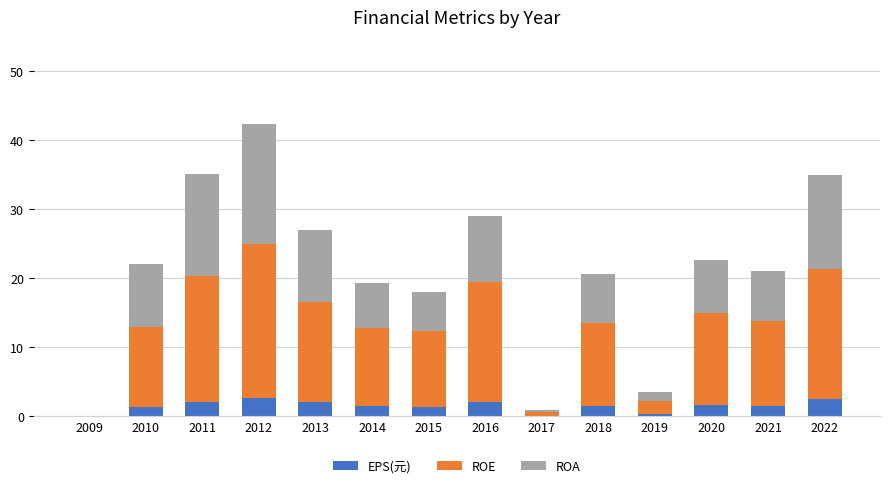

What is the total value across all series at 2013?

26.9